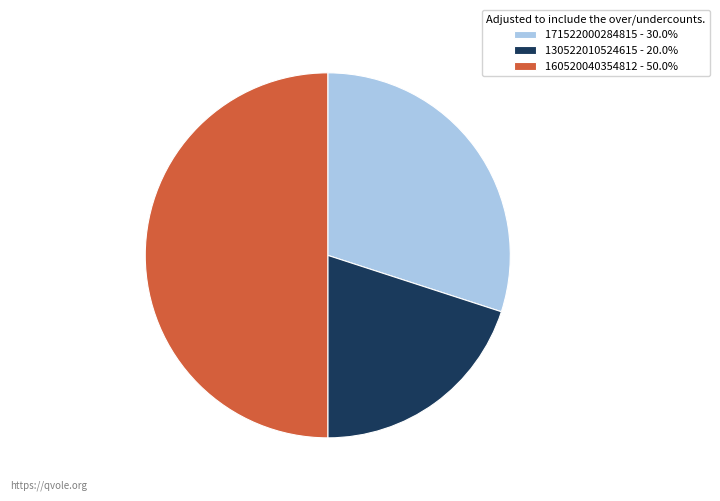

Which slice is the largest?

160520040354812